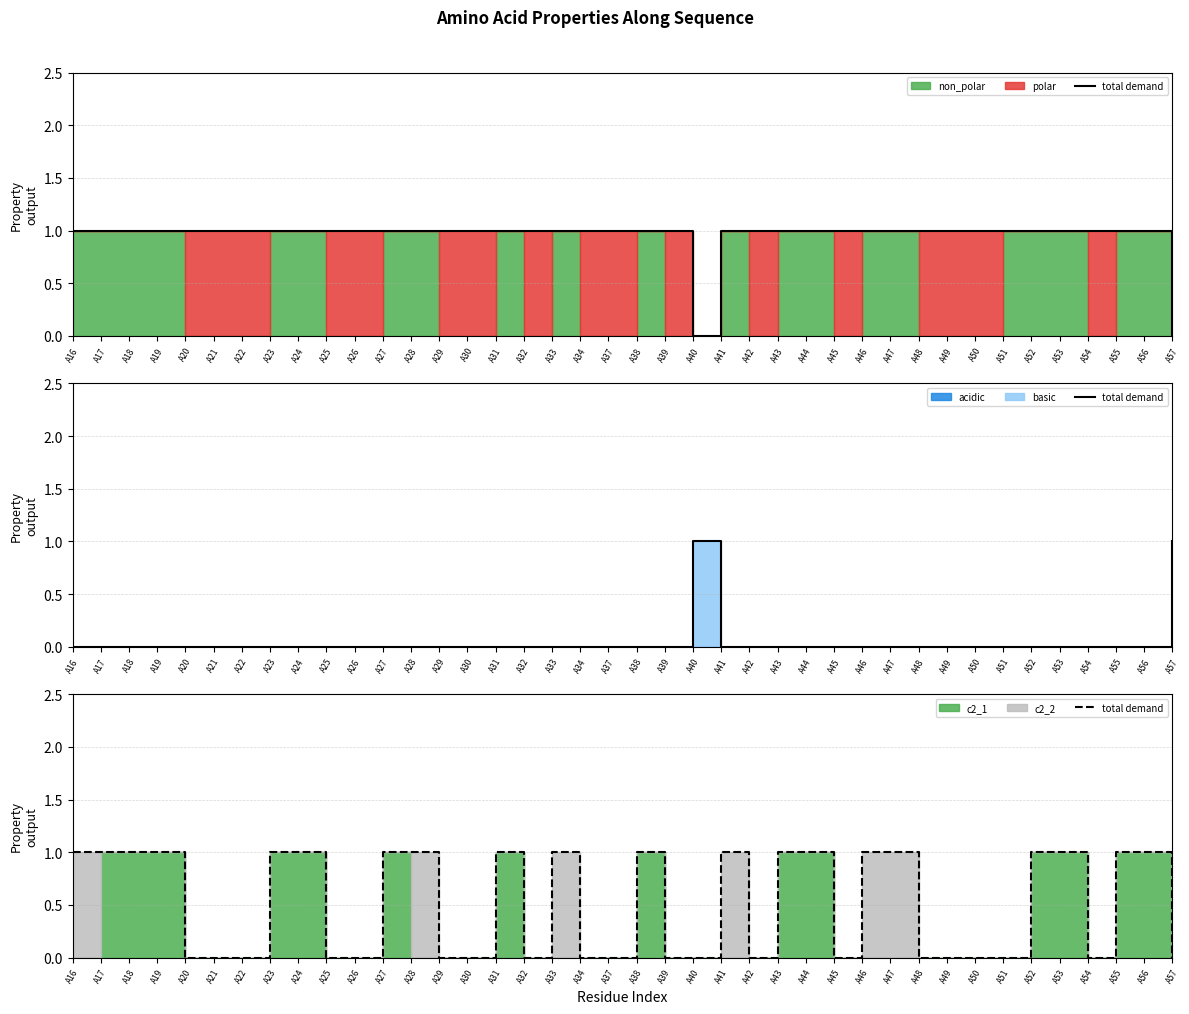

Between A16 and A41, which is larger?

A16